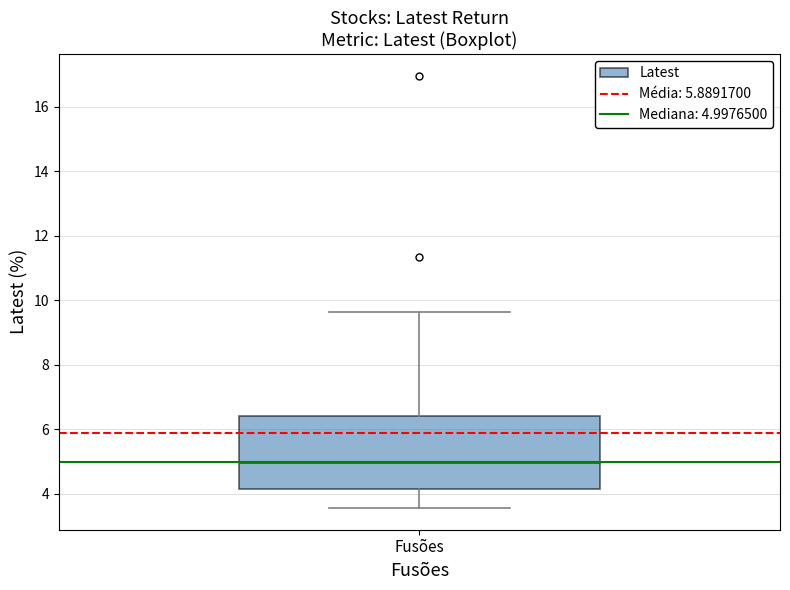

Transcribe this box plot: give where the median line is, the range the box spans, and where the two whiskers end, as read against the y-axis. The values are not printed on the chart, so give them approximately, as read against the axis.

median 5.0, box 4.2 to 6.4, whiskers 3.6 to 9.6